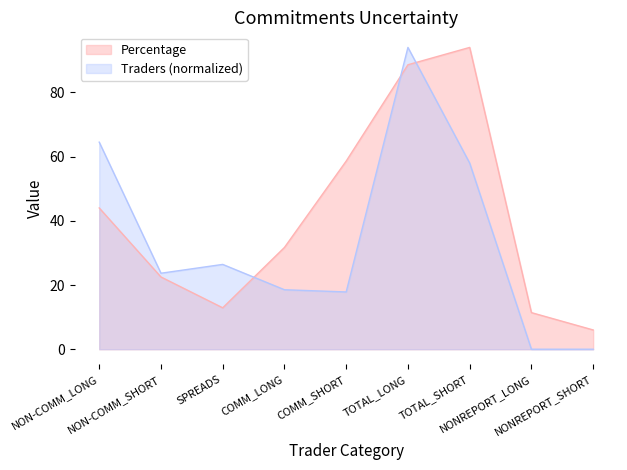

What is the difference between the highest and lowest values at NONREPORT_LONG?

11.4